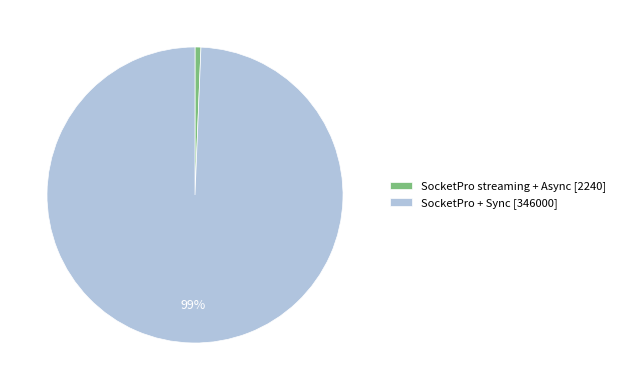

Which slice represents more than half of the pie?

SocketPro + Sync